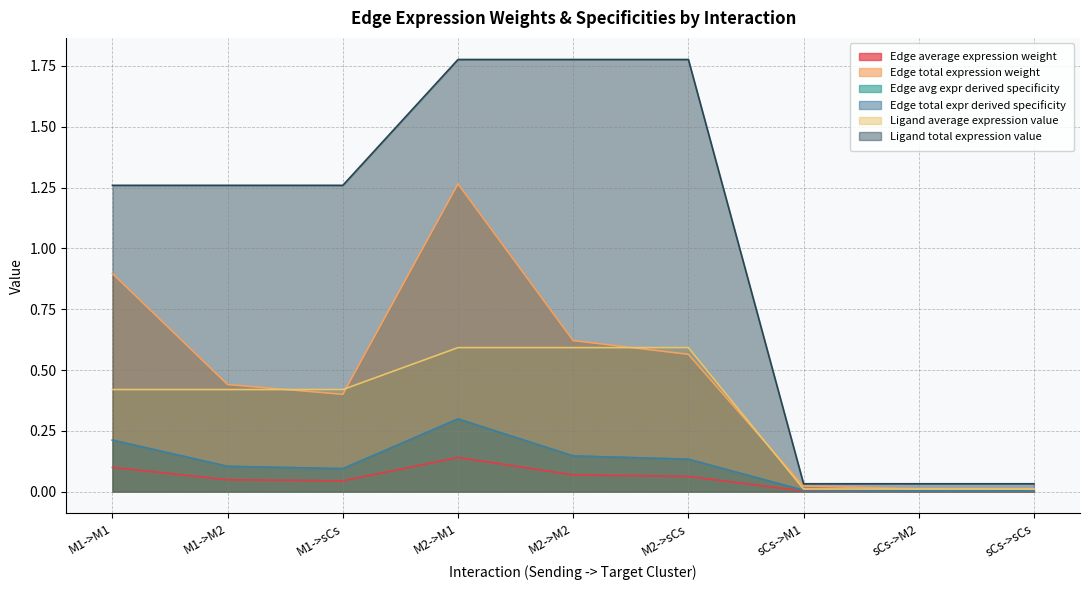

What are all the series names shown in the legend?

Edge average expression weight, Edge total expression weight, Edge avg expr derived specificity, Edge total expr derived specificity, Ligand average expression value, Ligand total expression value